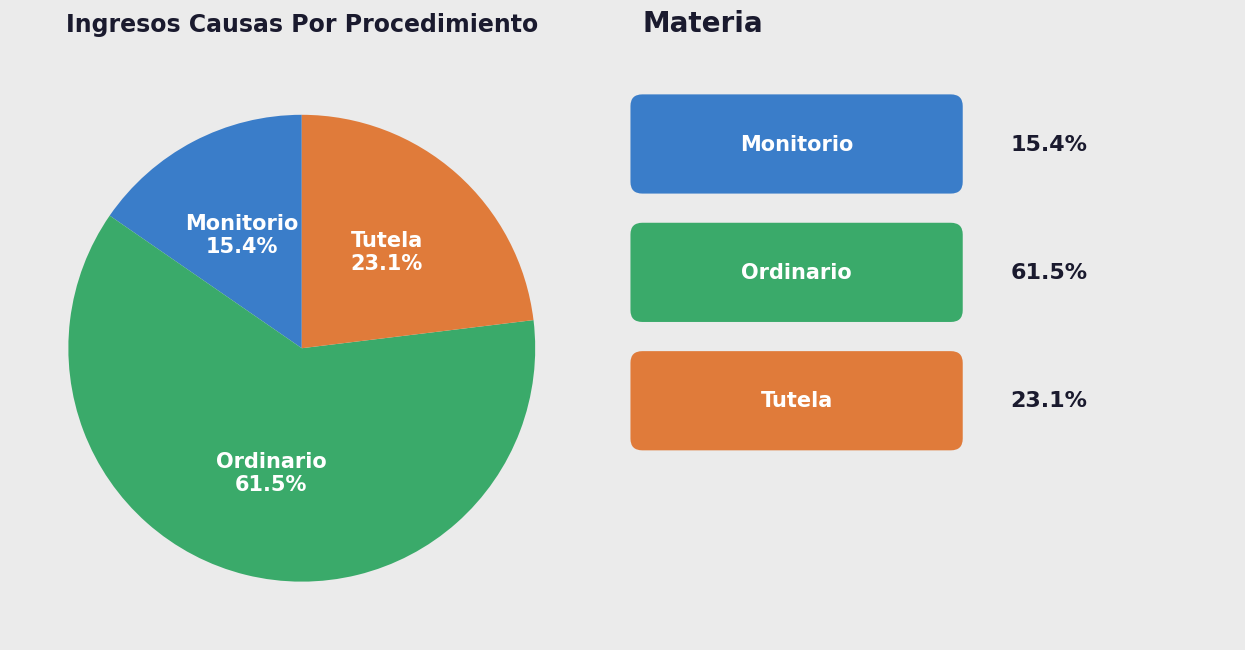

Is there a majority slice in this chart?

Yes